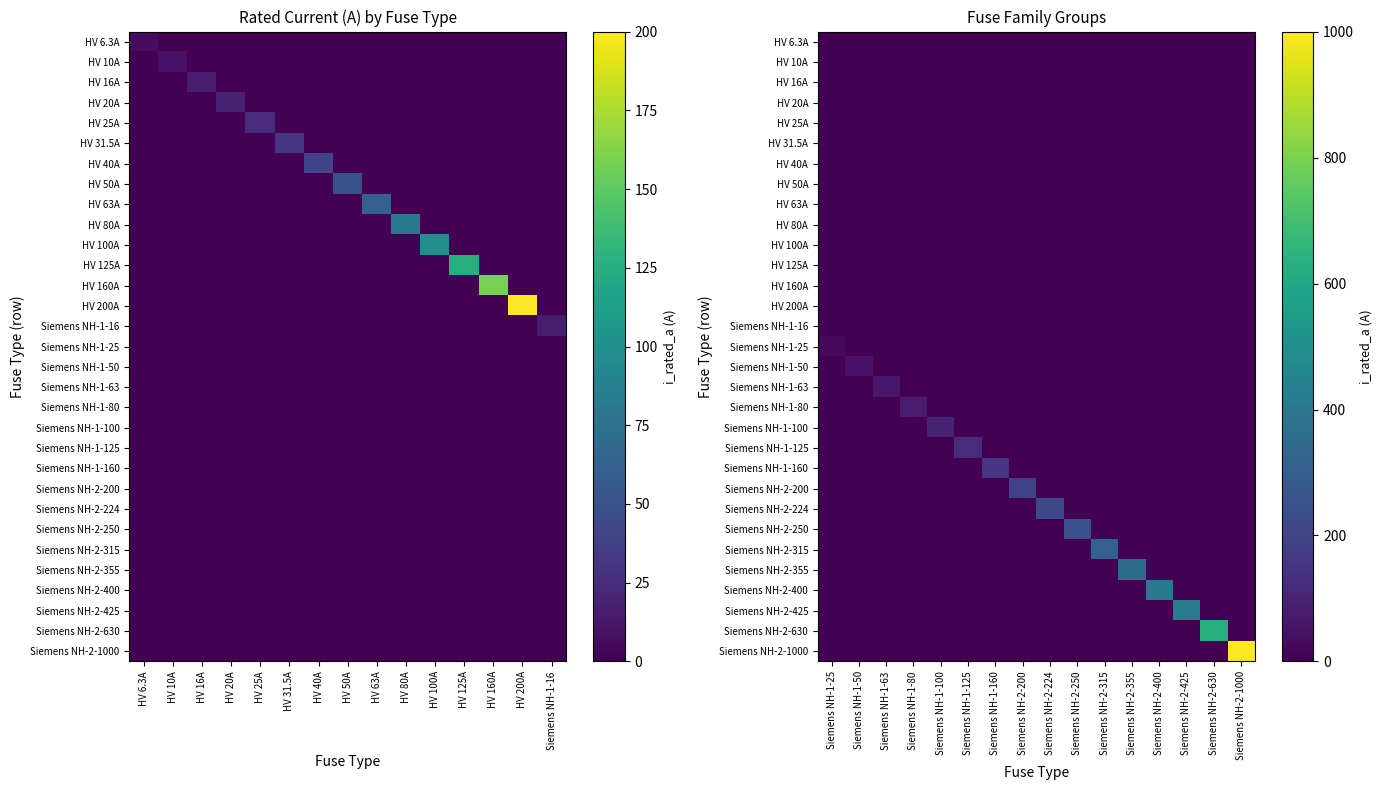

At which label does HV 20A reach its minimum?

Siemens NH-1-25